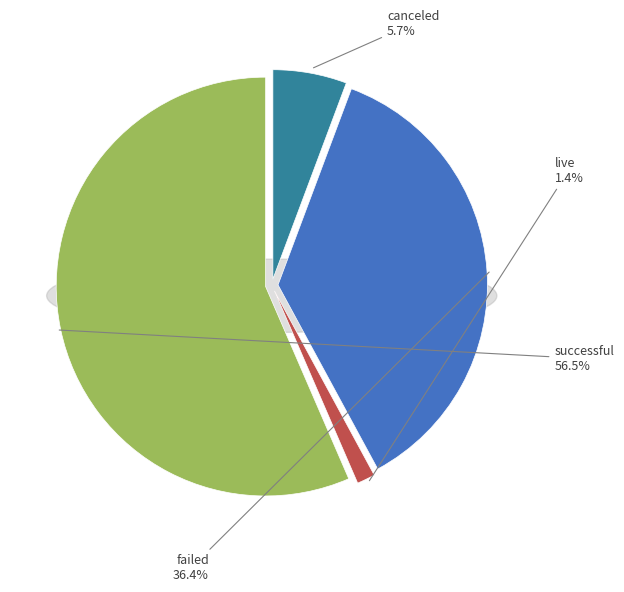

Which has a higher value, successful or canceled?

successful